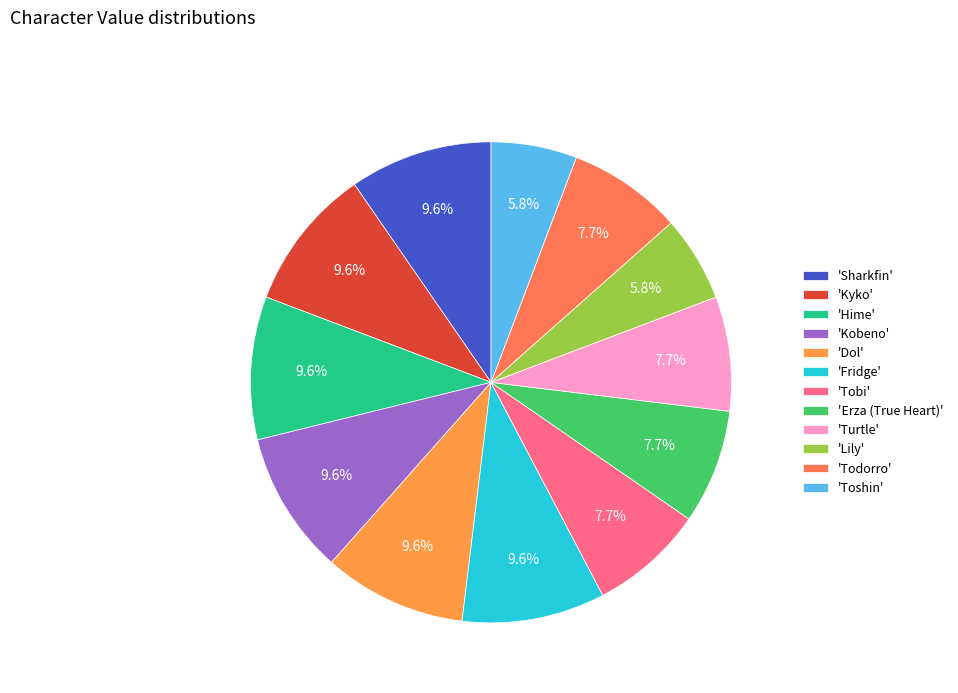

How many slices are in this pie chart?

12